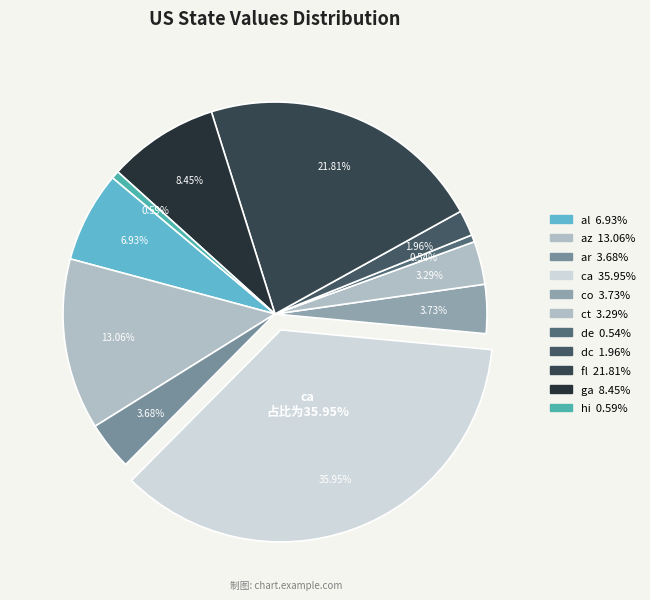

Does any single category account for the majority?

No